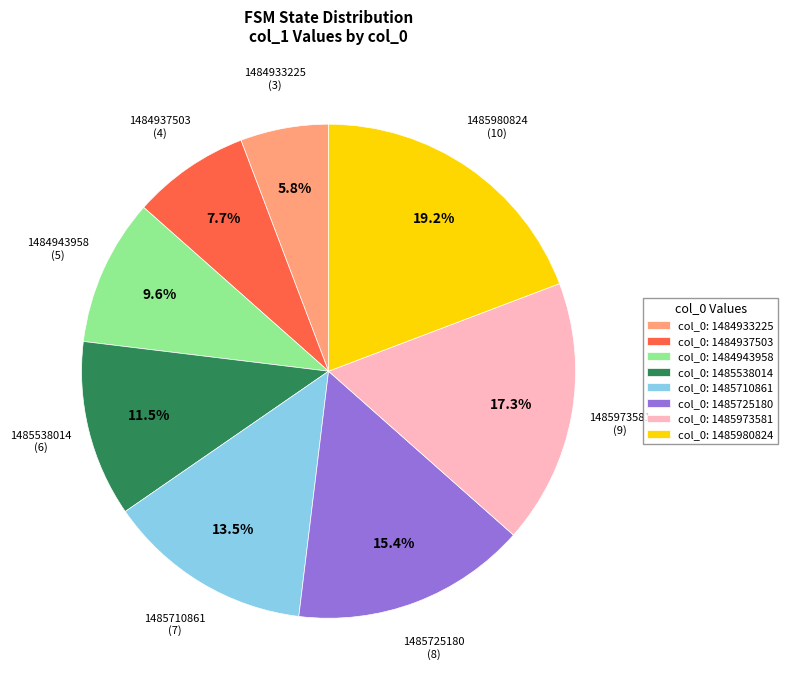

Does any single category account for the majority?

No